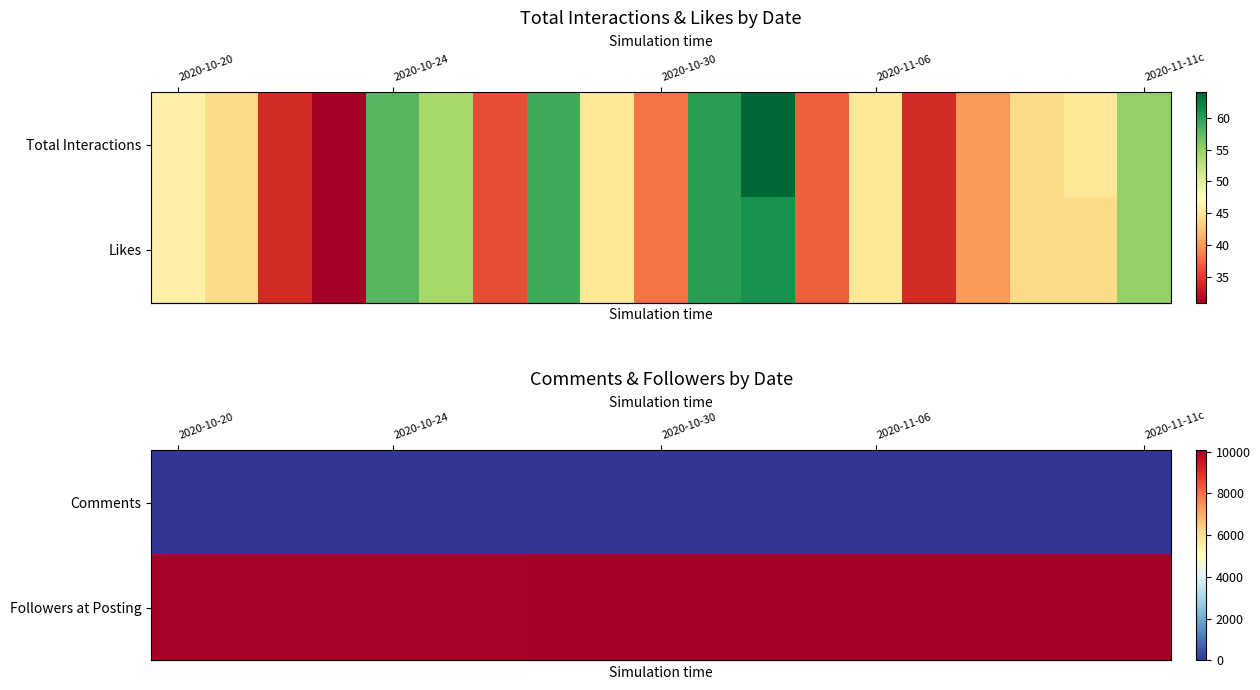

How many categories are shown in the chart?

19